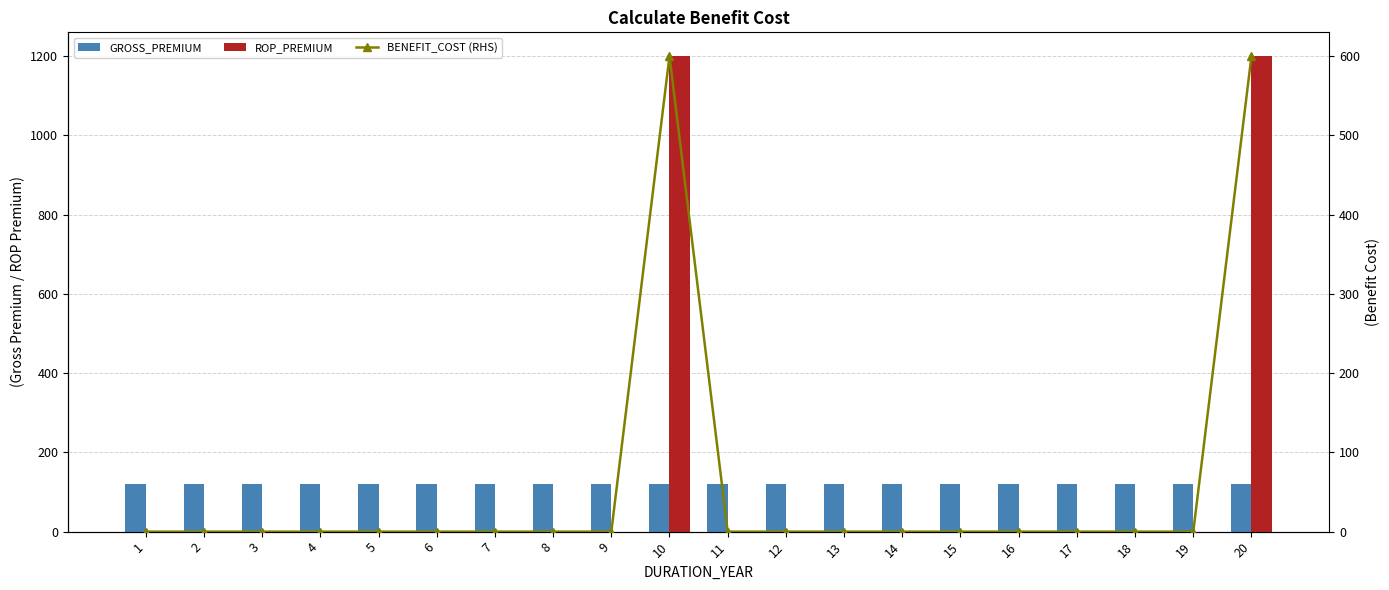

At how many categories does at least one series exceed 1006?

2